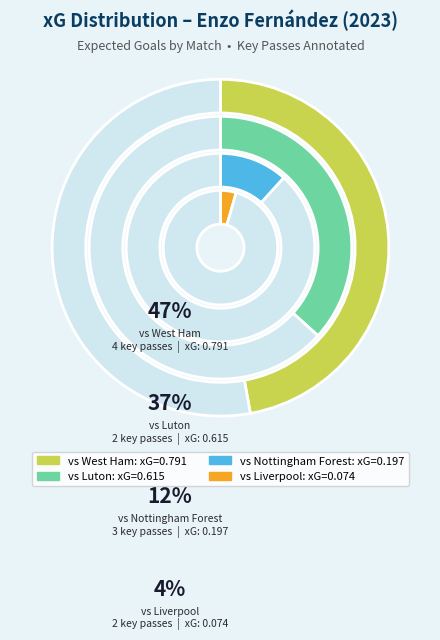

Count the number of slices in the pie.

4